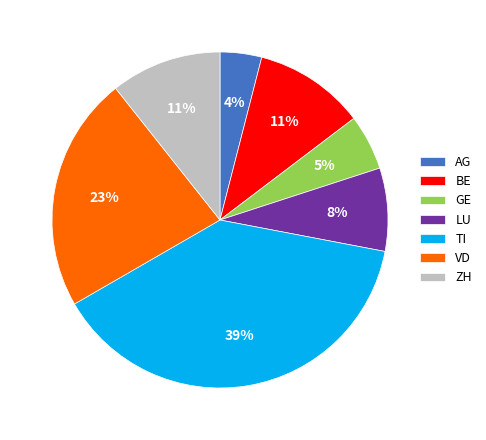

How many segments does this pie chart have?

7